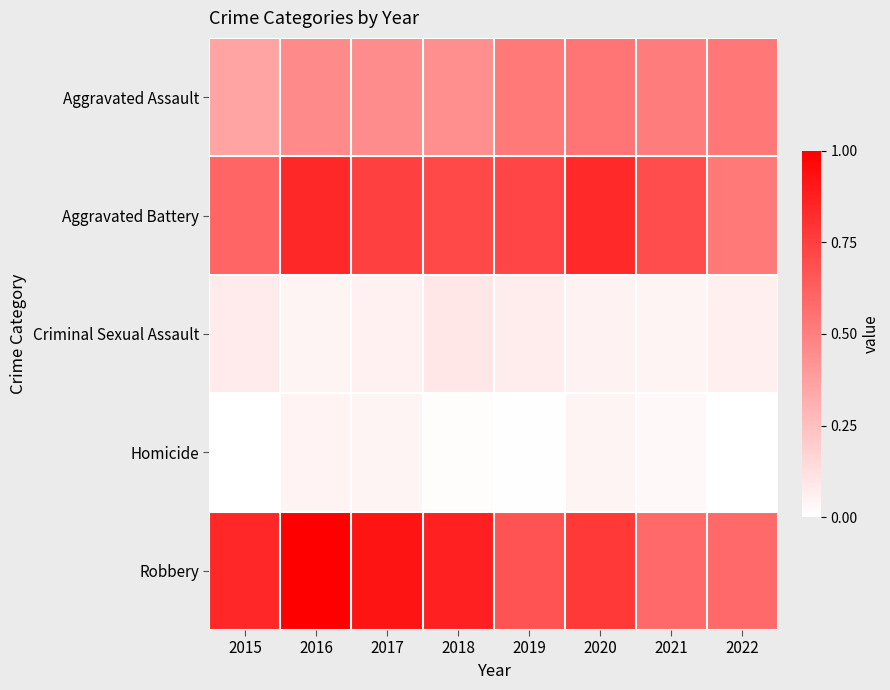

Which series changed the most between 2016 and 2017?

Aggravated Battery